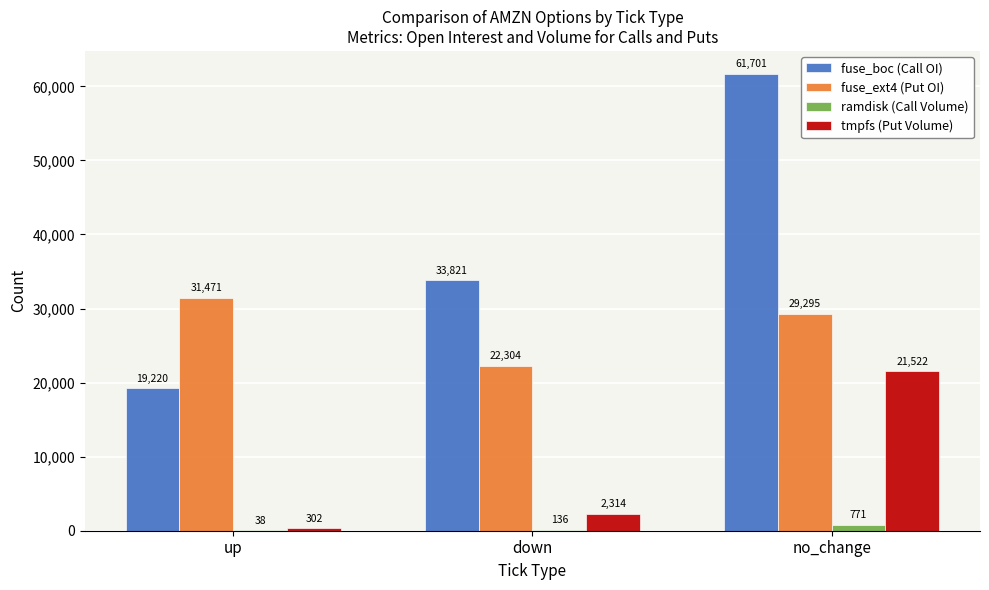

At which category is the sum across all series the highest?

no_change